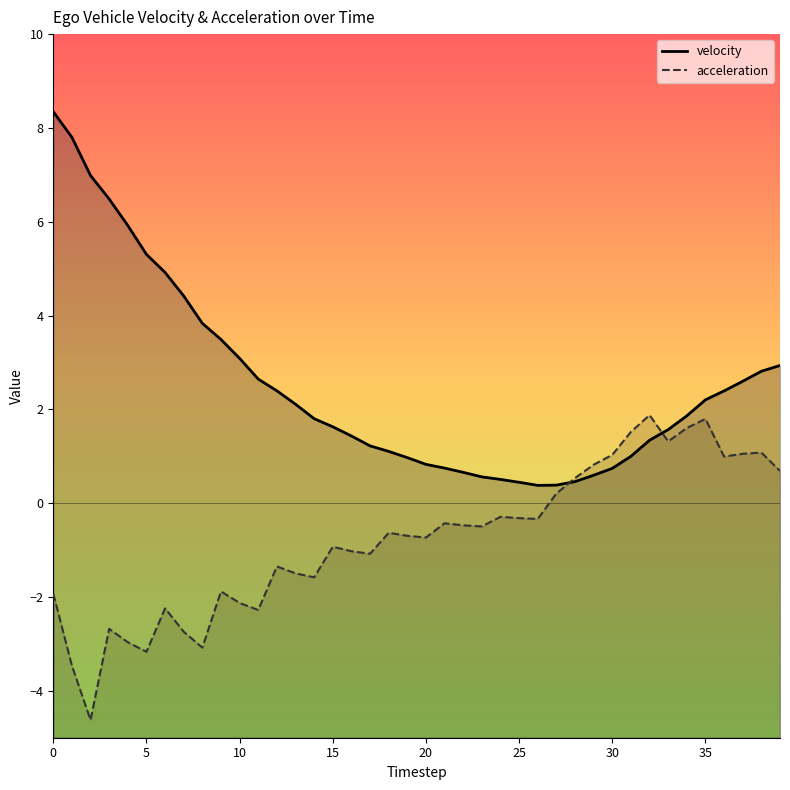

What is the difference between the maximum and second lowest values in the velocity series?

8.0